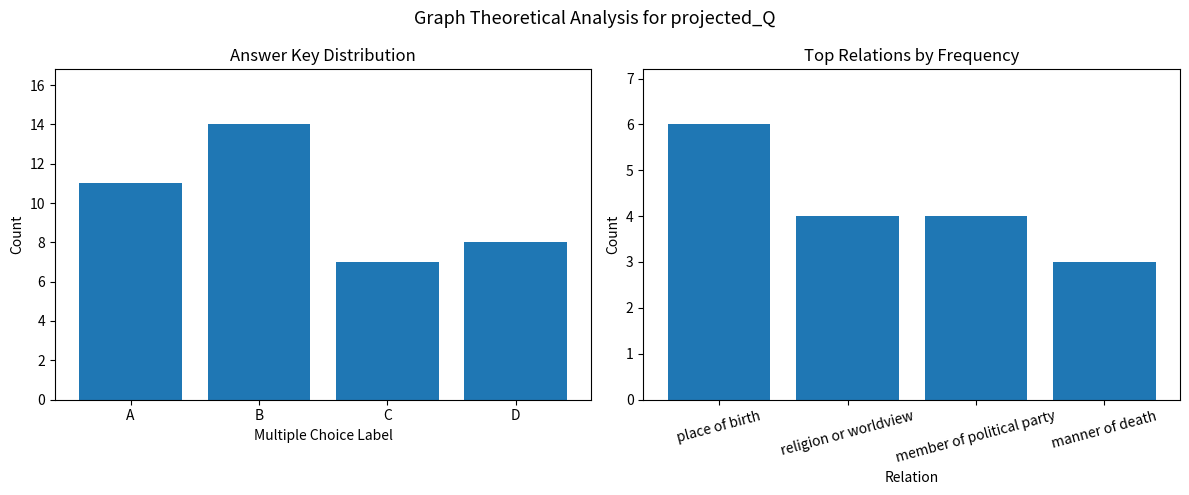

Between B and D, which series saw the biggest shift?

Answer Key Distribution